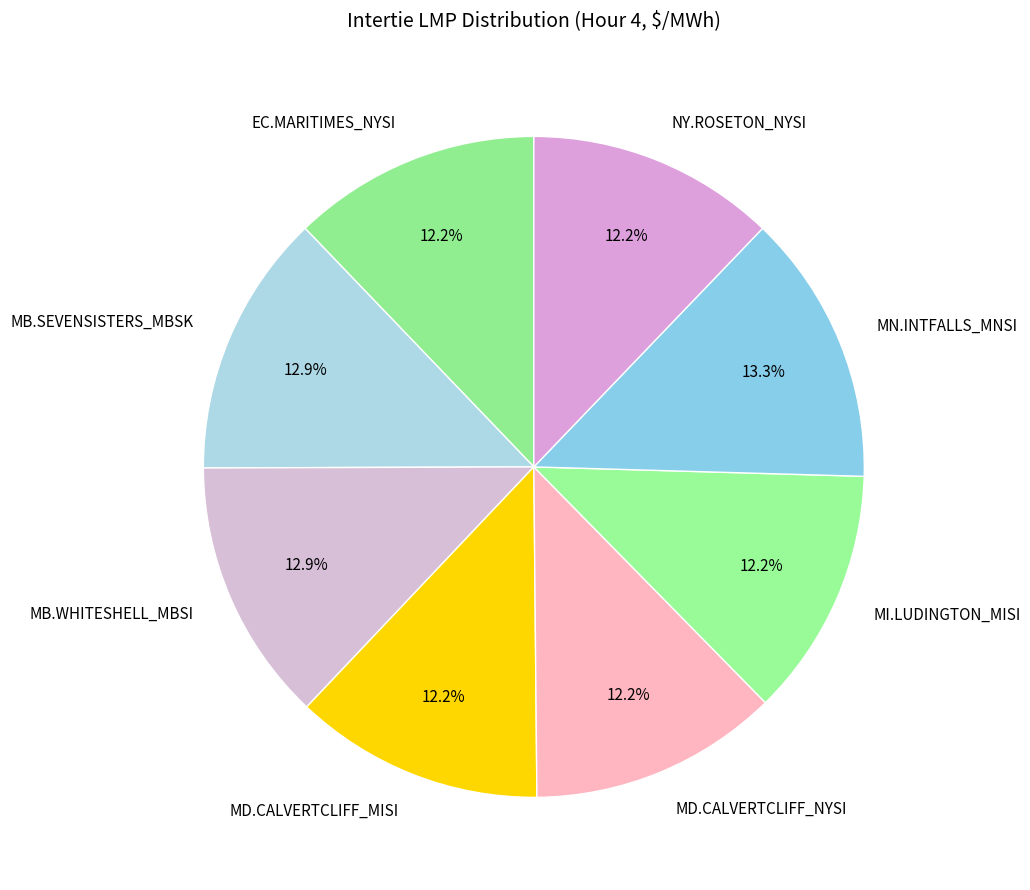

Between MN.INTFALLS_MNSI and MD.CALVERTCLIFF_NYSI, which is larger?

MN.INTFALLS_MNSI